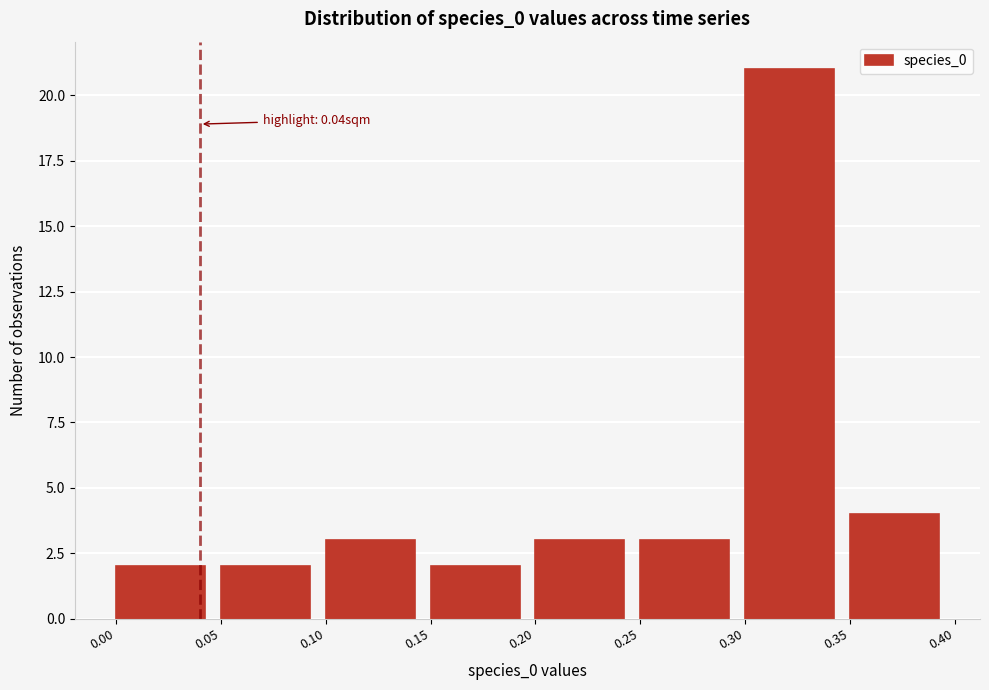

Over which range of the x-axis is the bar tallest?

0.30 to 0.35